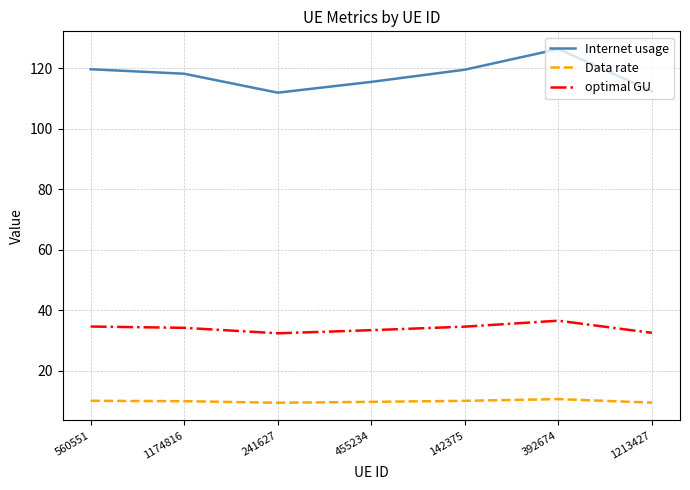

True or false: Internet usage has a value of 157.6 at 241627.

False